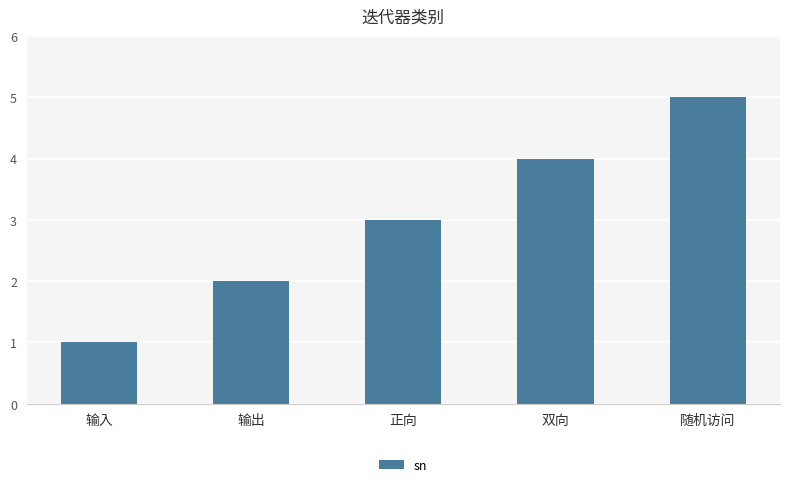

Is it true that the value at 正向 is 3?

True